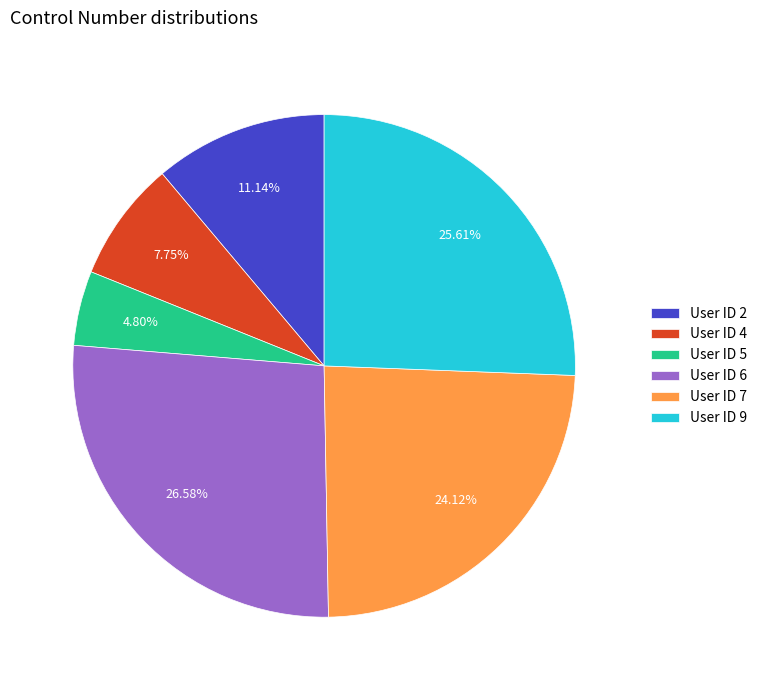

Approximately how many times larger is the value at User ID 2 compared to User ID 5?

2.3